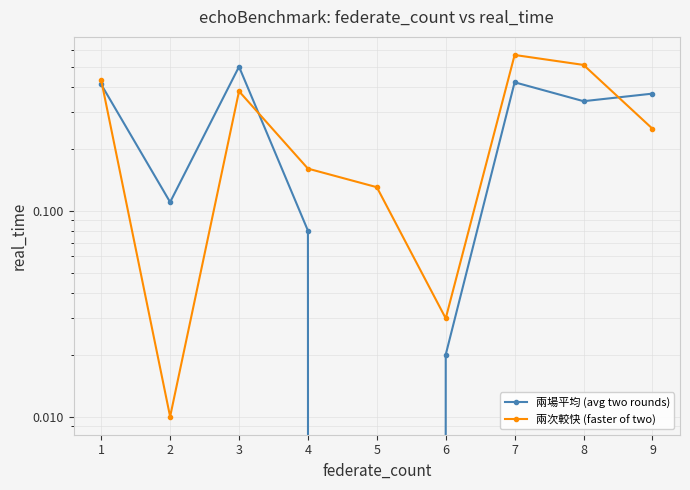

Which has a higher value, 5 or 3?

3